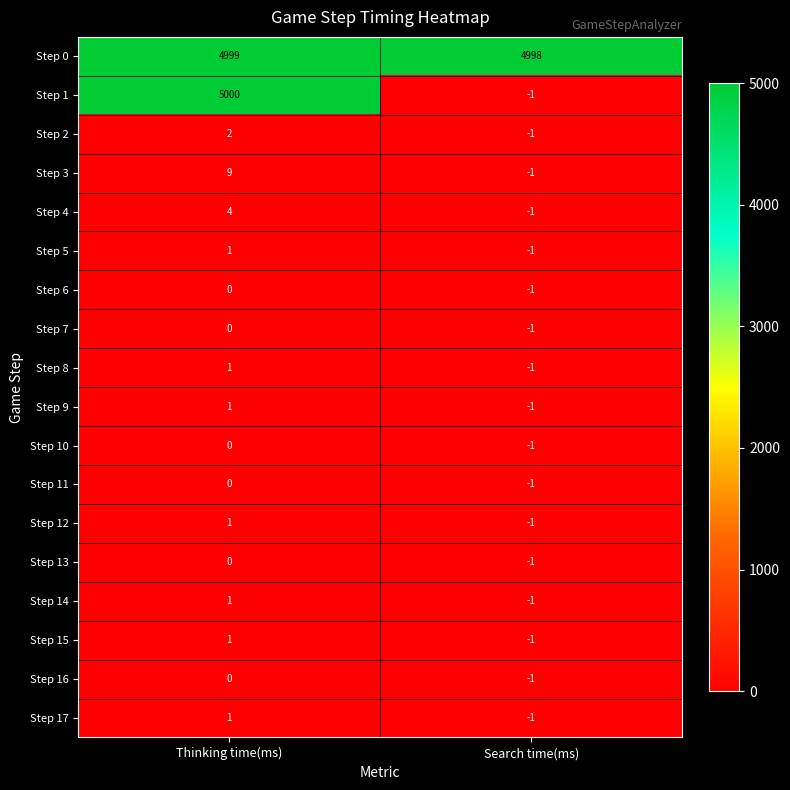

True or false: Step 16 has a value of -1 at Search time(ms).

True